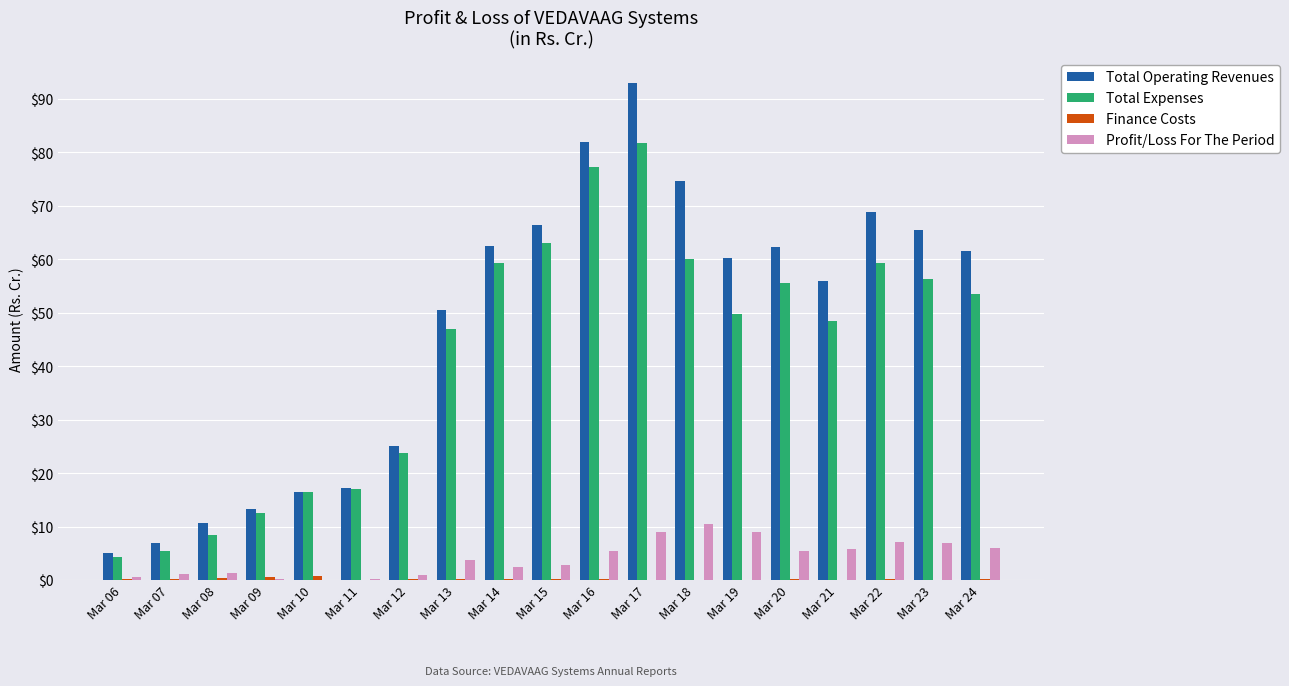

Is it true that Total Expenses equals 24.6 at Mar 10?

False